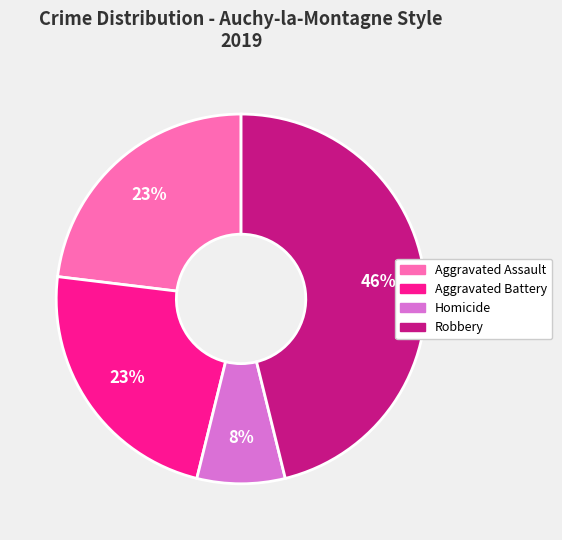

To the nearest percent, what is the difference between the Aggravated Assault and Robbery slice percentages?

23%